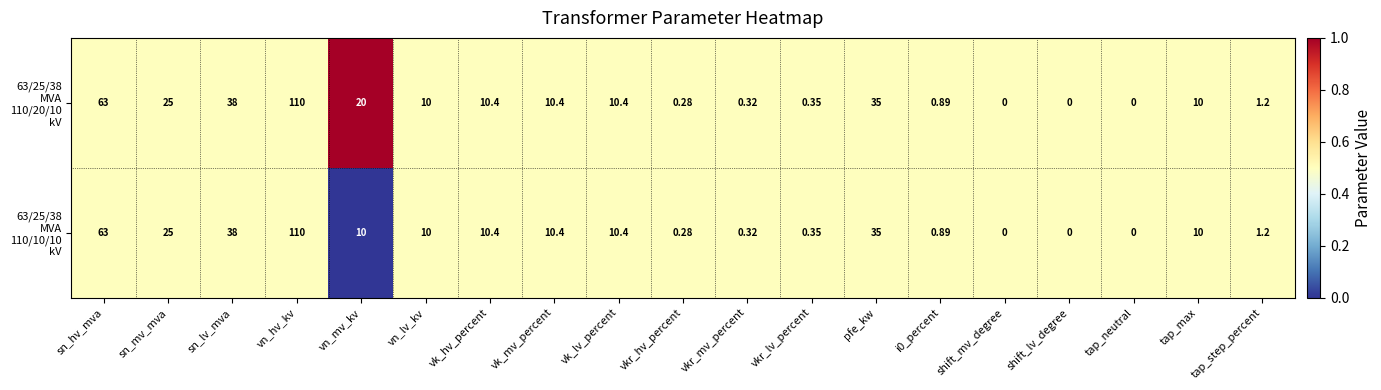

At which category is the sum across all series the highest?

vn_hv_kv